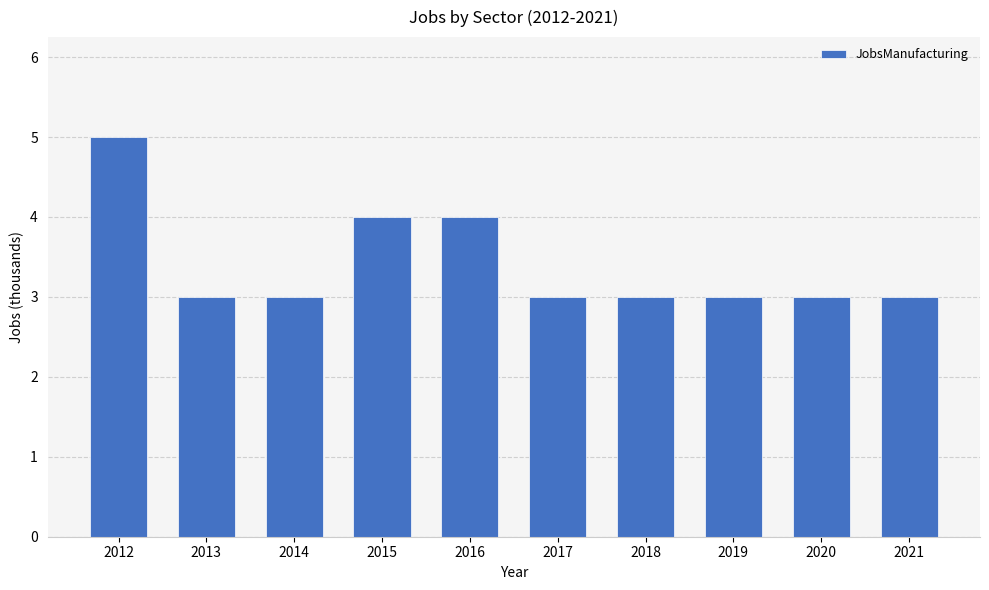

Read the value at 2021.

3